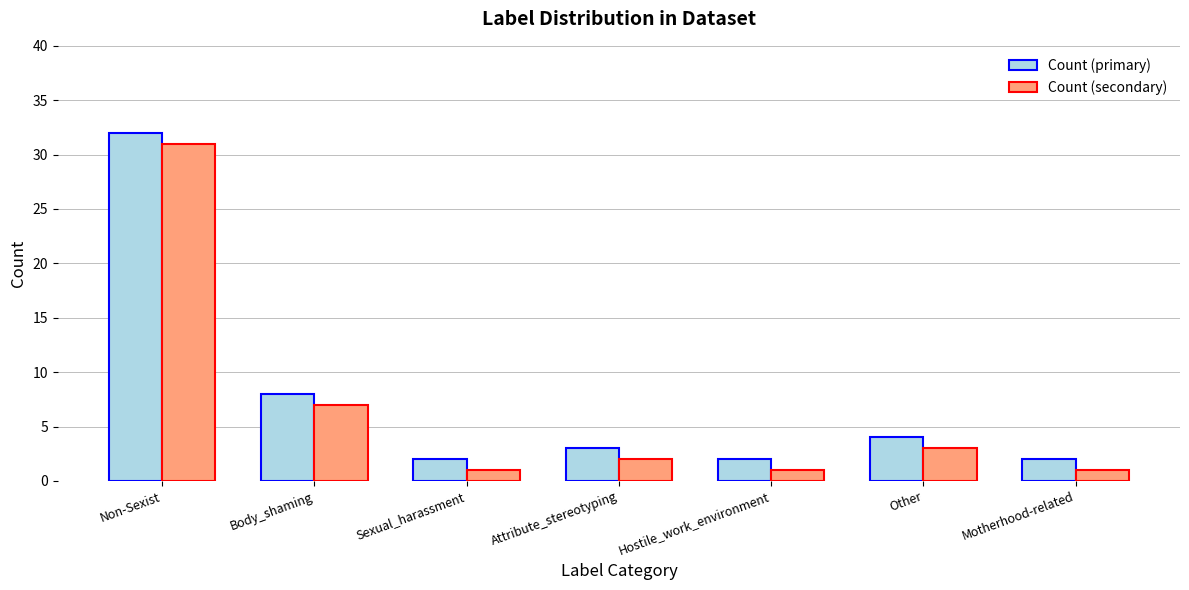

Which category has the highest value in the Count (secondary) series?

Non-Sexist